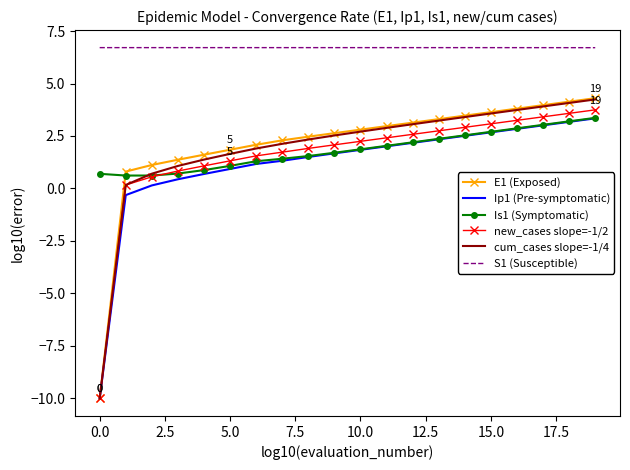

Which series has the largest total across all categories?

S1 (Susceptible)